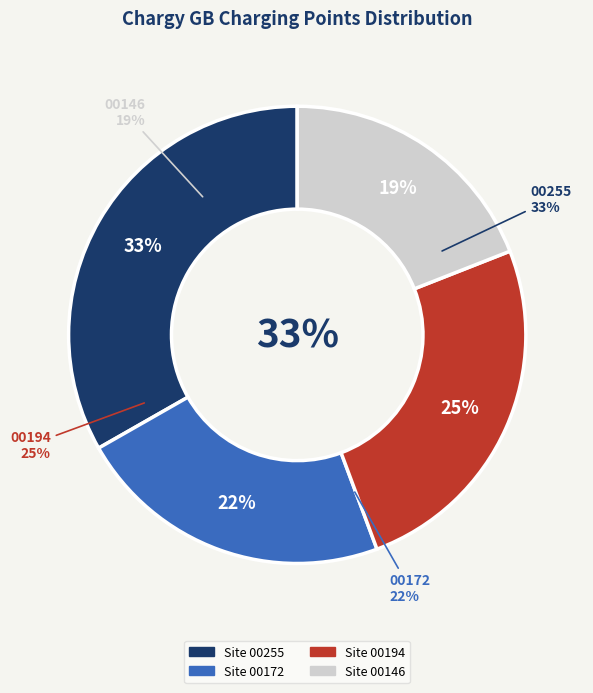

Is it true that https://char.gy/00172 is 22% of the pie?

True